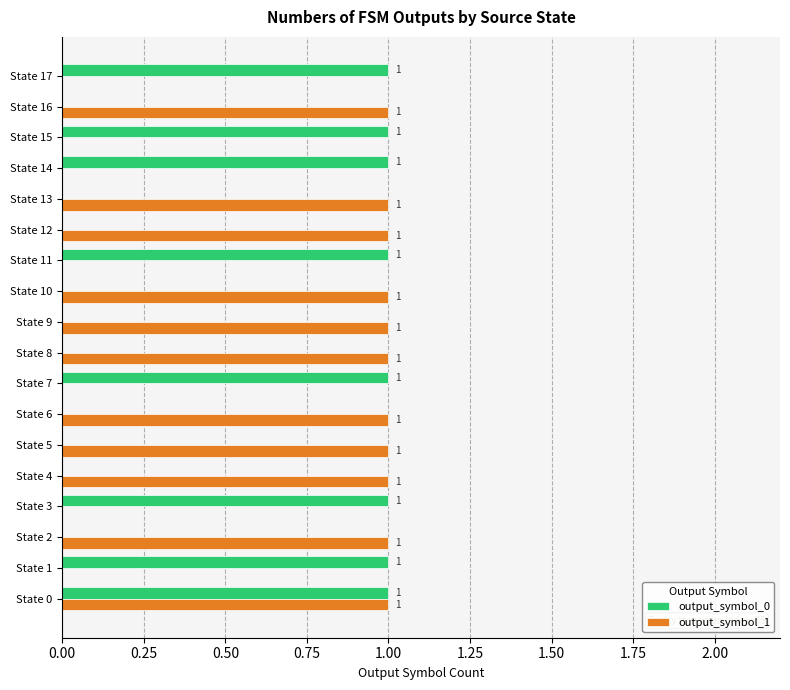

Which series has the largest total across all categories?

output_symbol_1